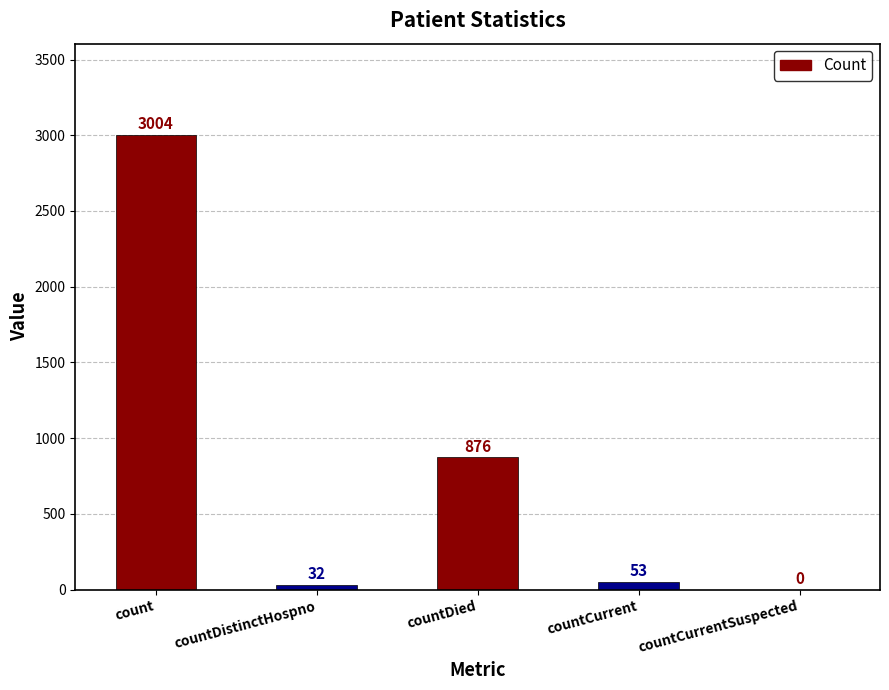

What is the sum of the values at countCurrentSuspected and count?

3004